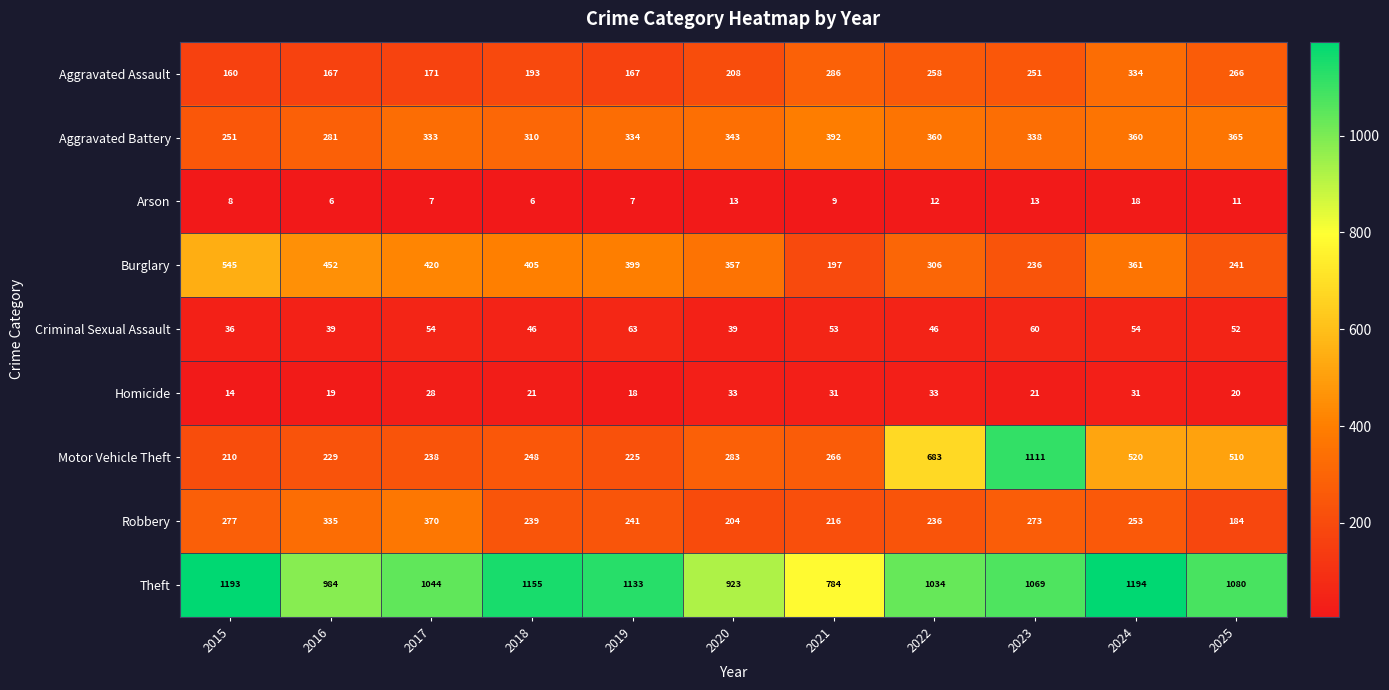

What is the difference between the highest and lowest values at 2015?

1185